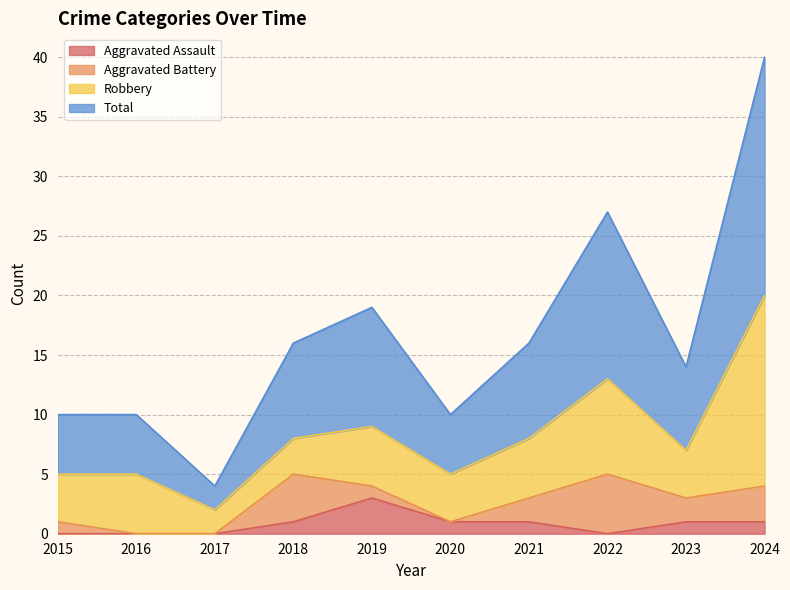

True or false: Aggravated Assault and Total intersect in this chart.

False